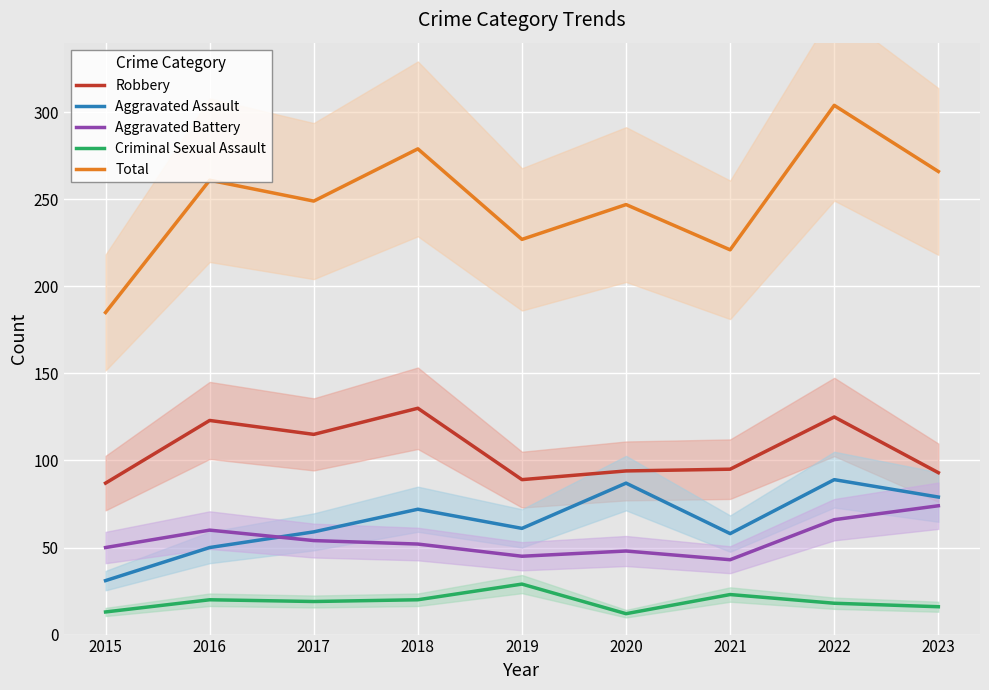

How many data points in Criminal Sexual Assault are less than 19?

4